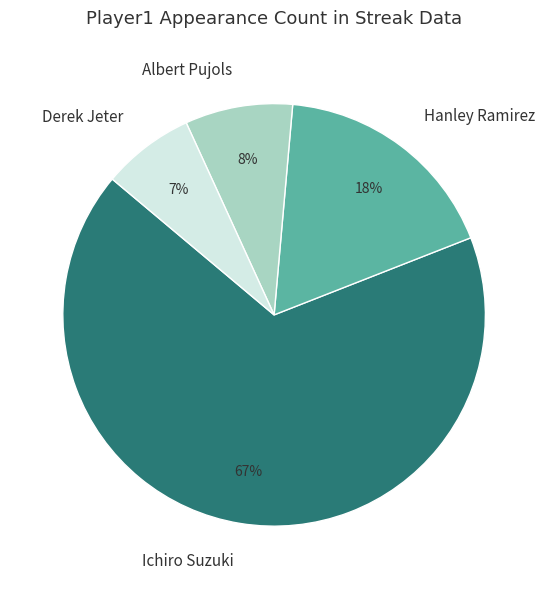

Rank the categories by value from lowest to highest.

Derek Jeter, Albert Pujols, Hanley Ramirez, Ichiro Suzuki